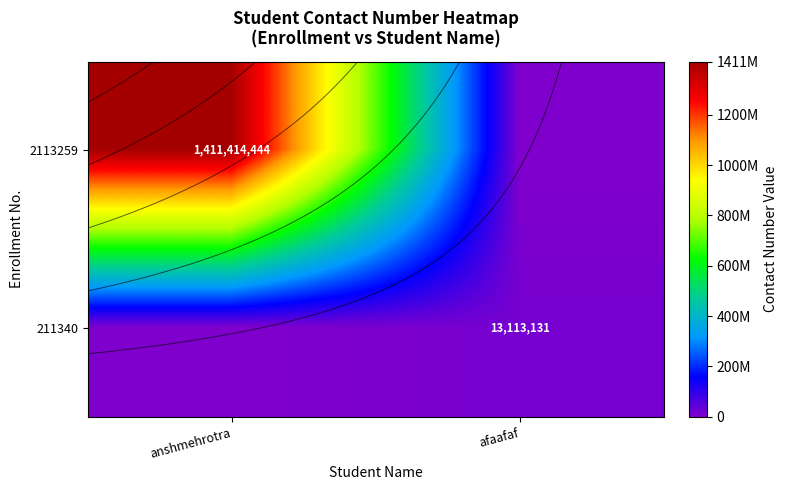

Which label corresponds to the largest value in the chart?

anshmehrotra